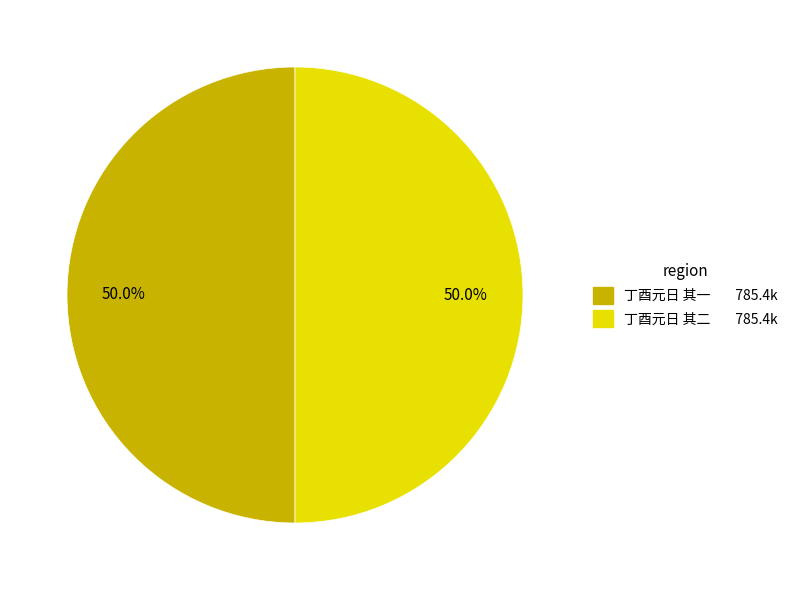

Combined, do 丁酉元日 其一 and 丁酉元日 其二 account for over 50%?

Yes